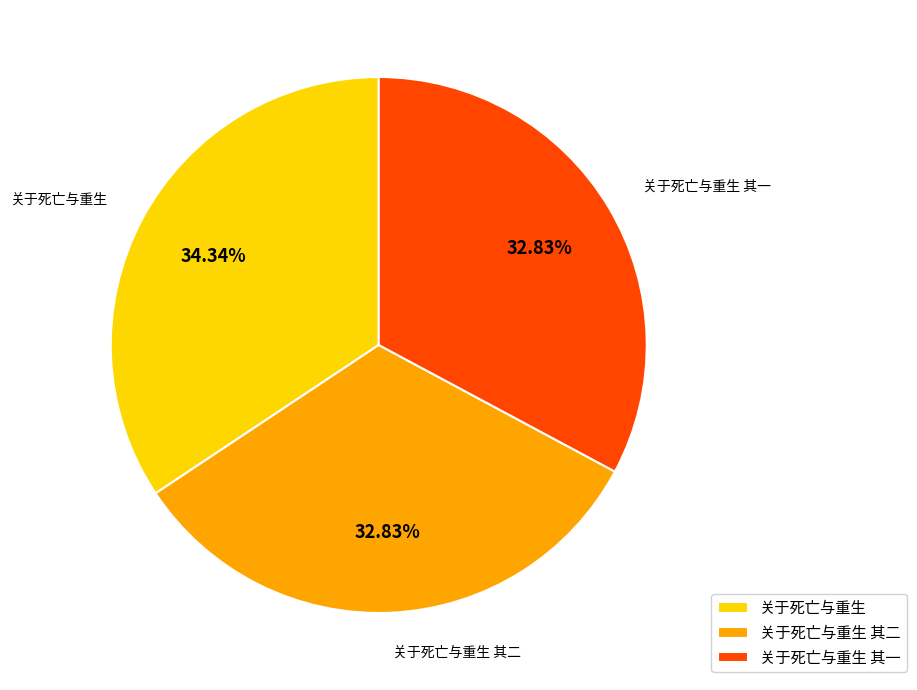

To the nearest percent, what percentage of the pie is 关于死亡与重生?

34%